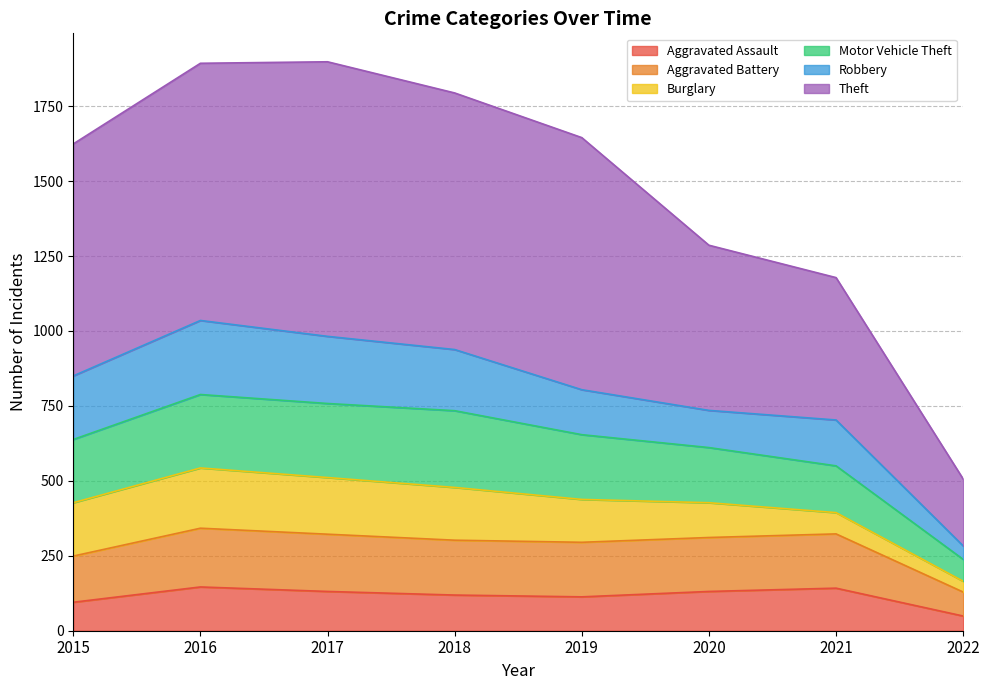

What is the lowest value of the Aggravated Assault series?

49